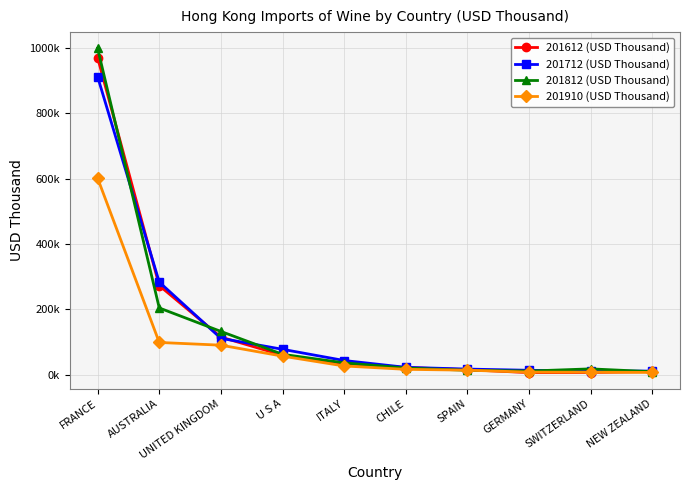

What is the minimum value shown in the chart?

6668.8